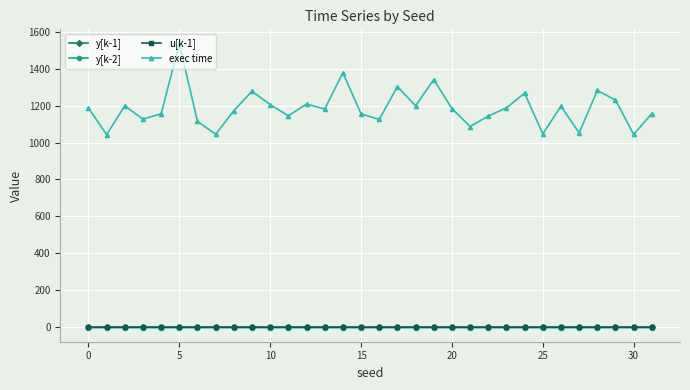

Which series has the widest spread of values?

exec time